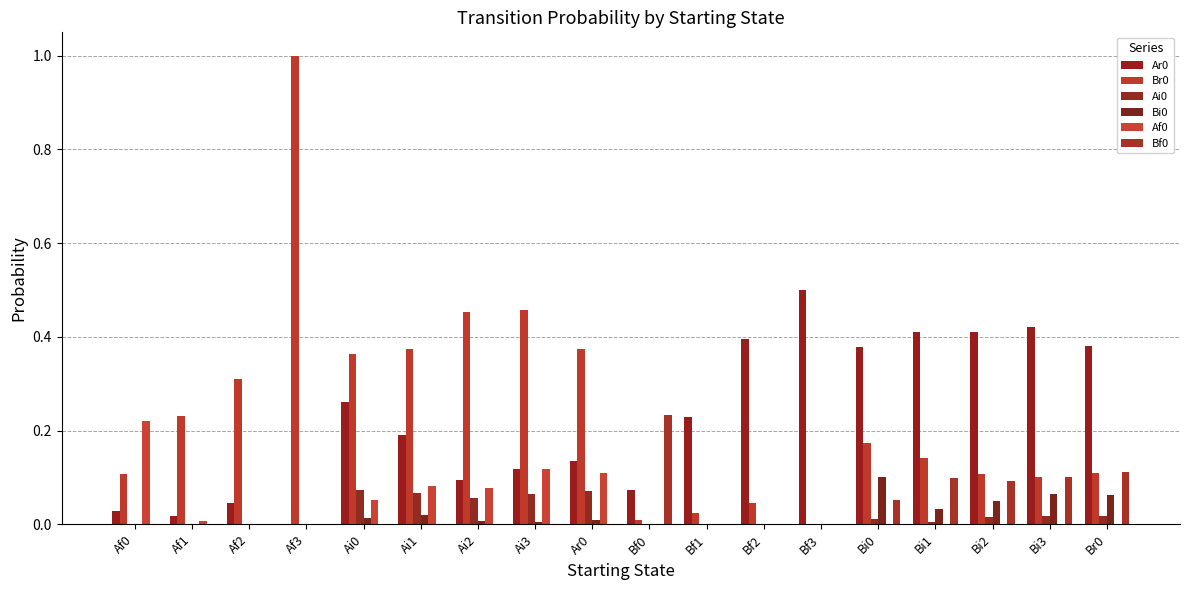

What is the difference between the Ar0 values at Ai1 and Bf3?

0.3